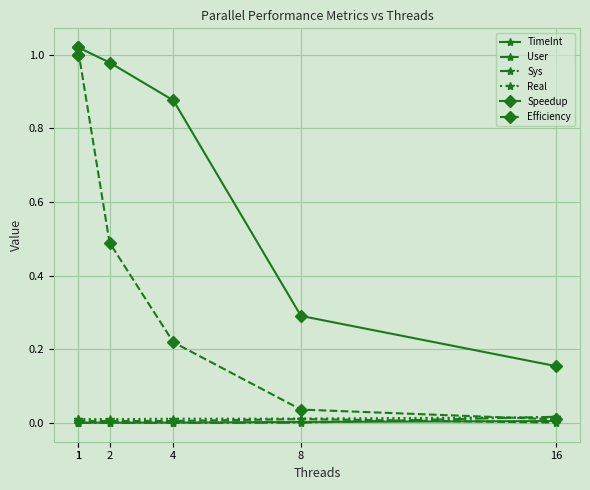

True or false: Efficiency and User cross at least once.

False